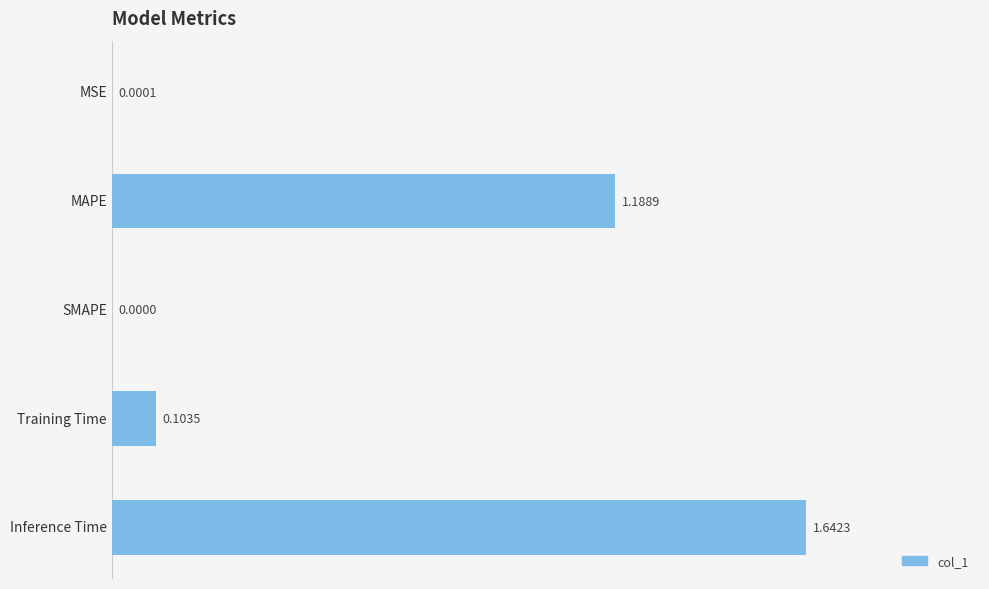

At which category does the chart reach its peak across all series?

Inference Time